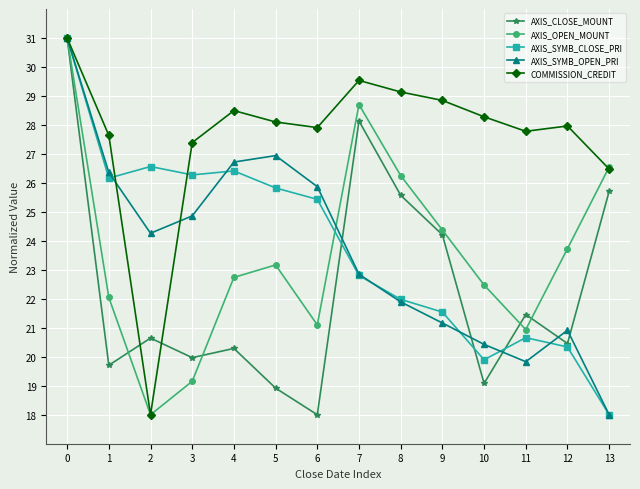

How many data points in AXIS_SYMB_CLOSE_PRI are less than 25?

7